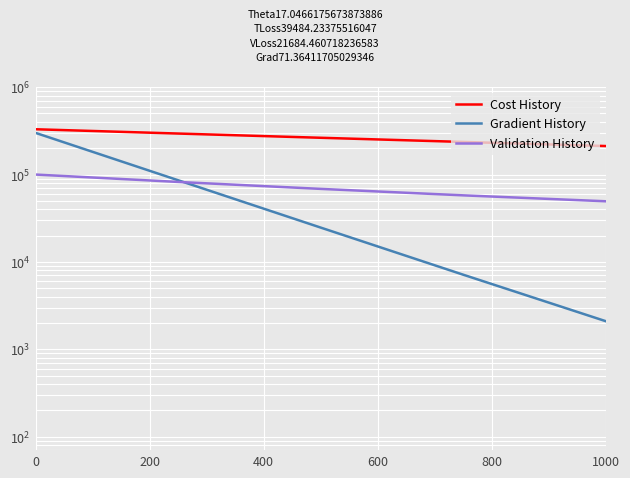

How many lines are shown in the chart?

3